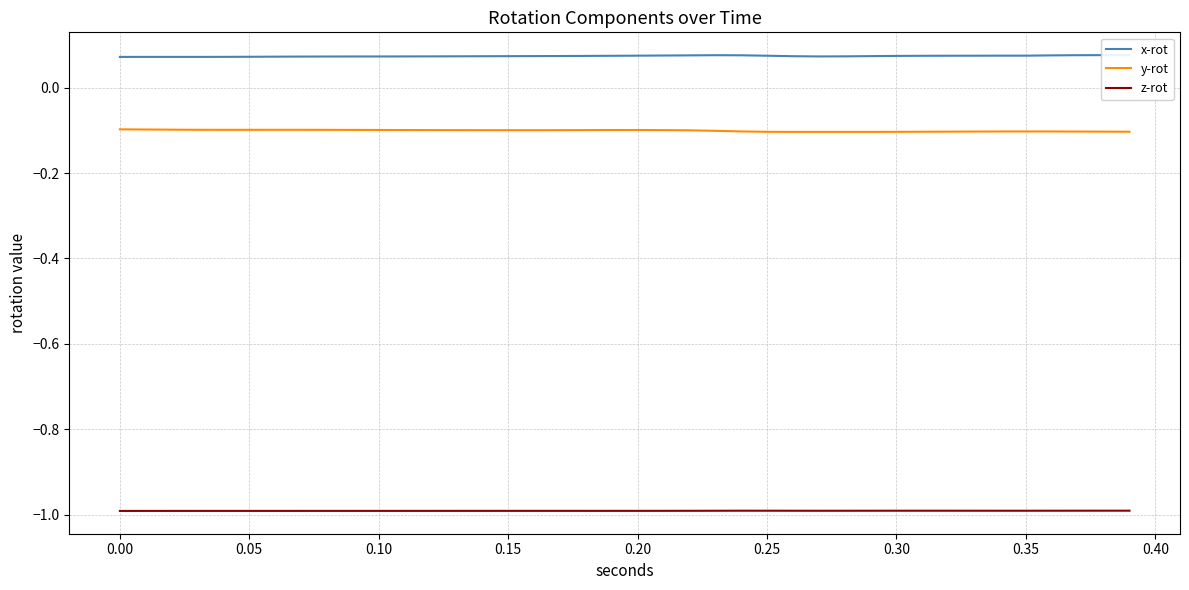

What is the highest value of the z-rot series?

-1.0